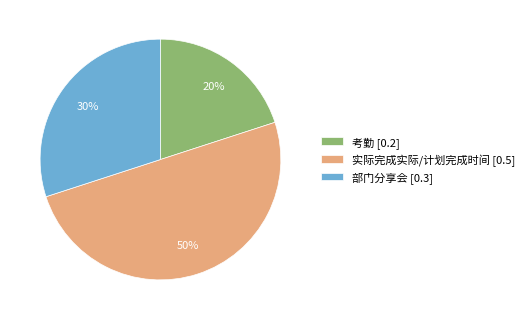

Does 考勤 account for over 50% of the chart?

No